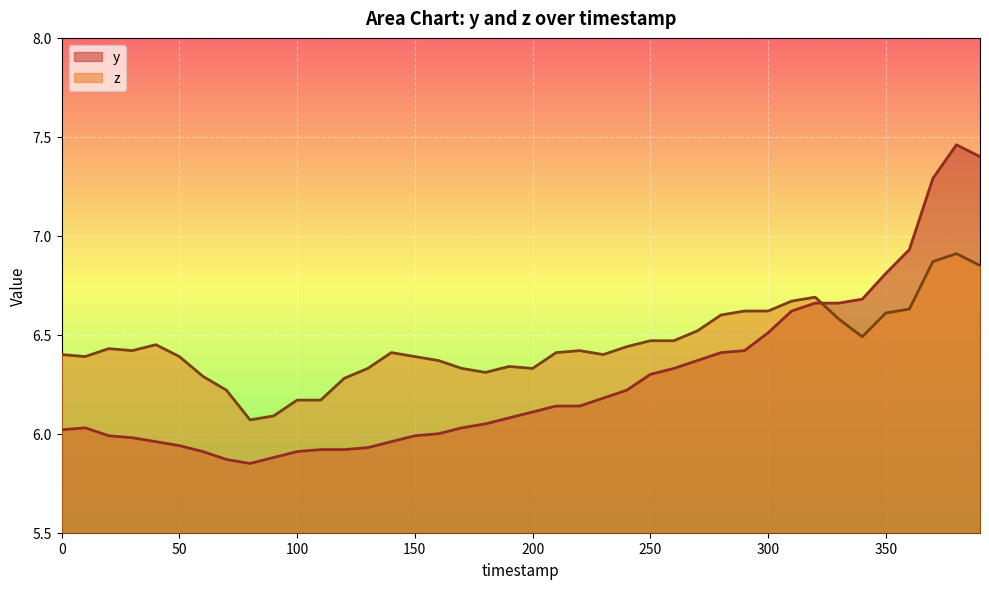

True or false: y has a value of 9.8 at 240.

False